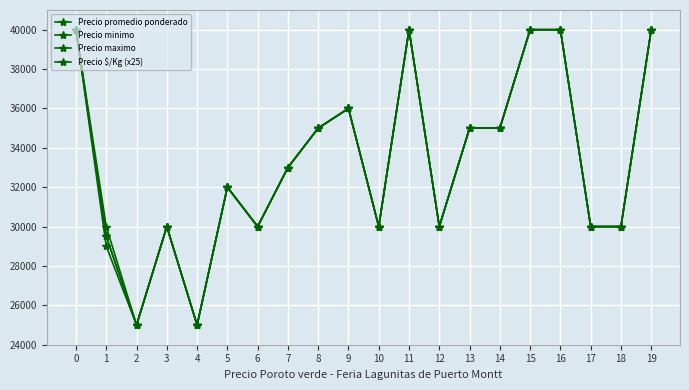

The Precio promedio ponderado series shows 36000 at 9. True or false?

True